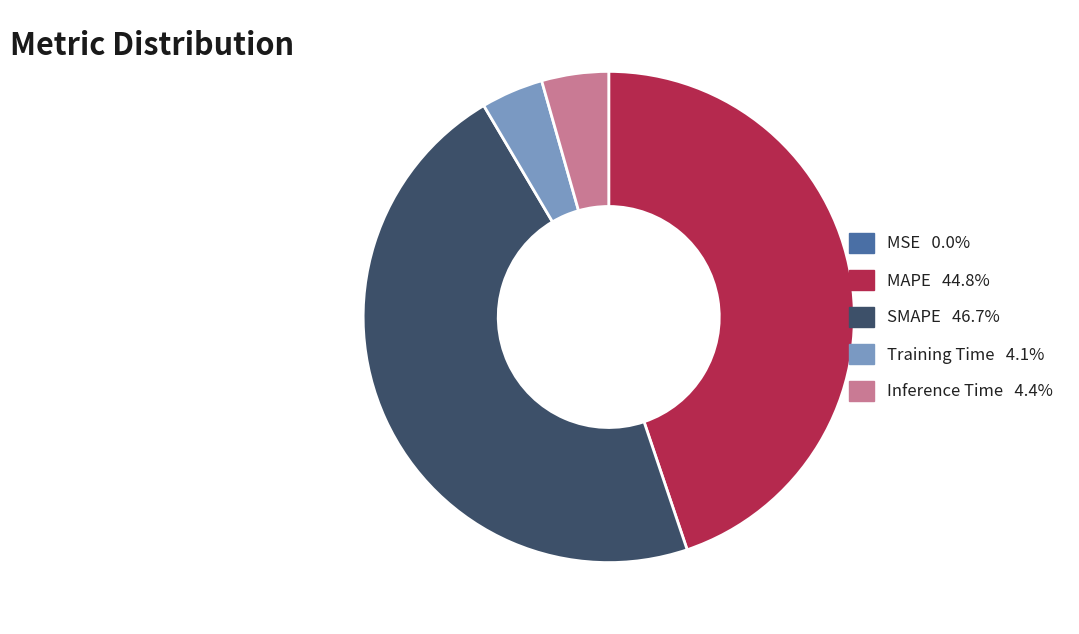

What is the largest slice in the pie chart?

SMAPE